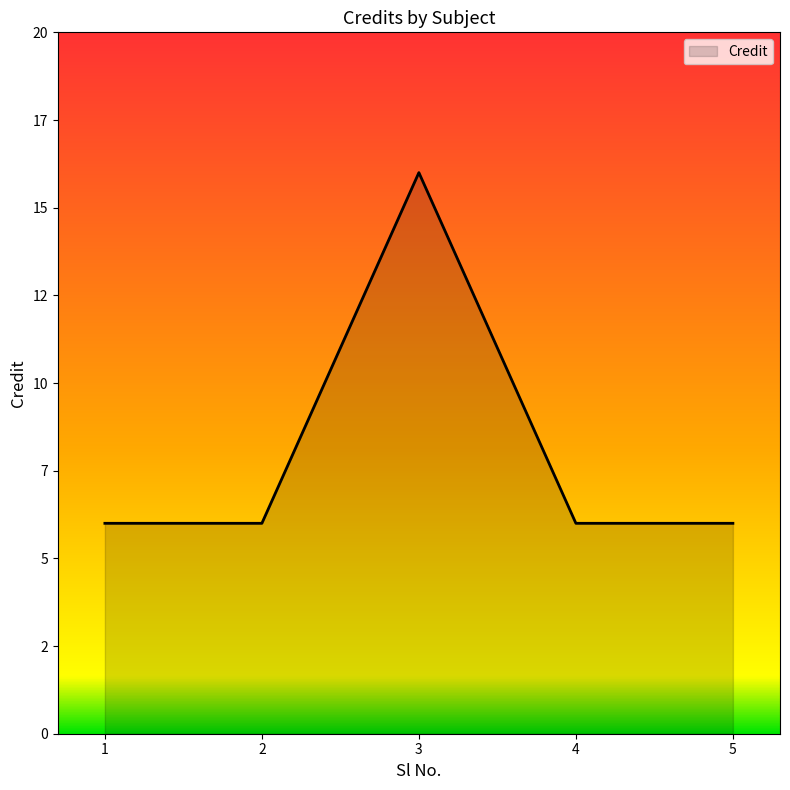

The value at 3 is 7. True or false?

False